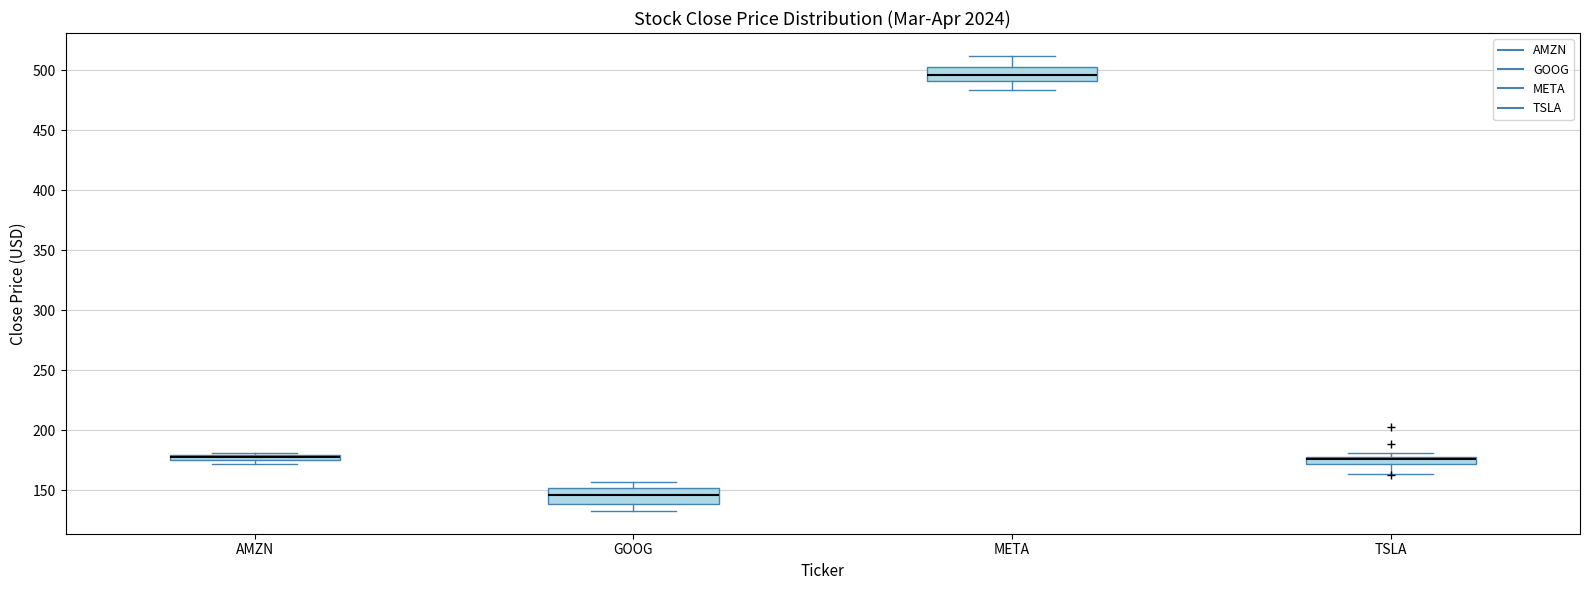

Where does the upper whisker of the box for META end on the y-axis? The values are not printed on the chart, so give them approximately, as read against the axis.

510